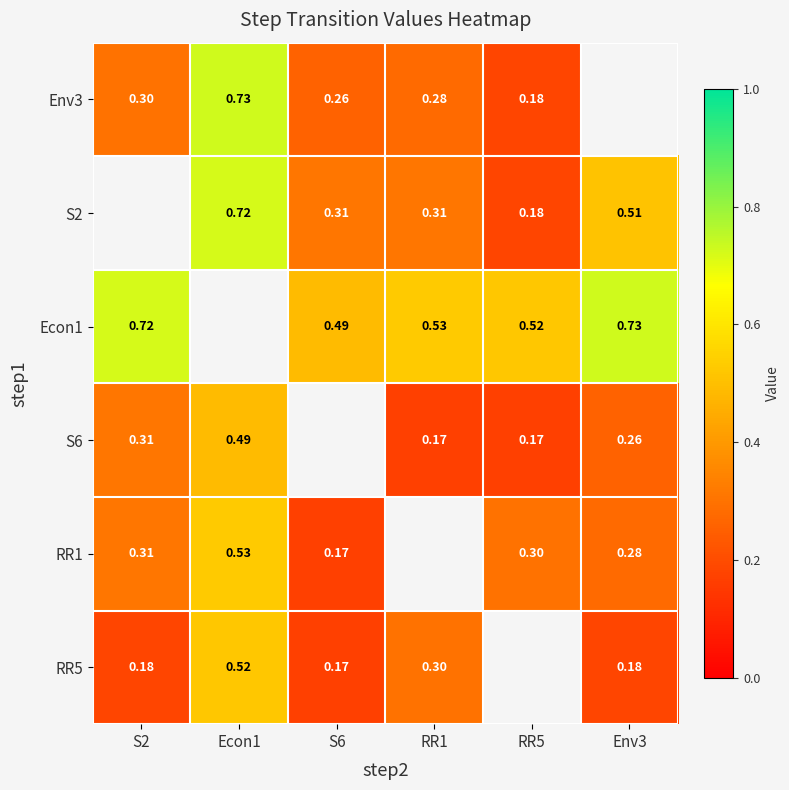

The value of S6 at Econ1 is 0.5. True or false?

True